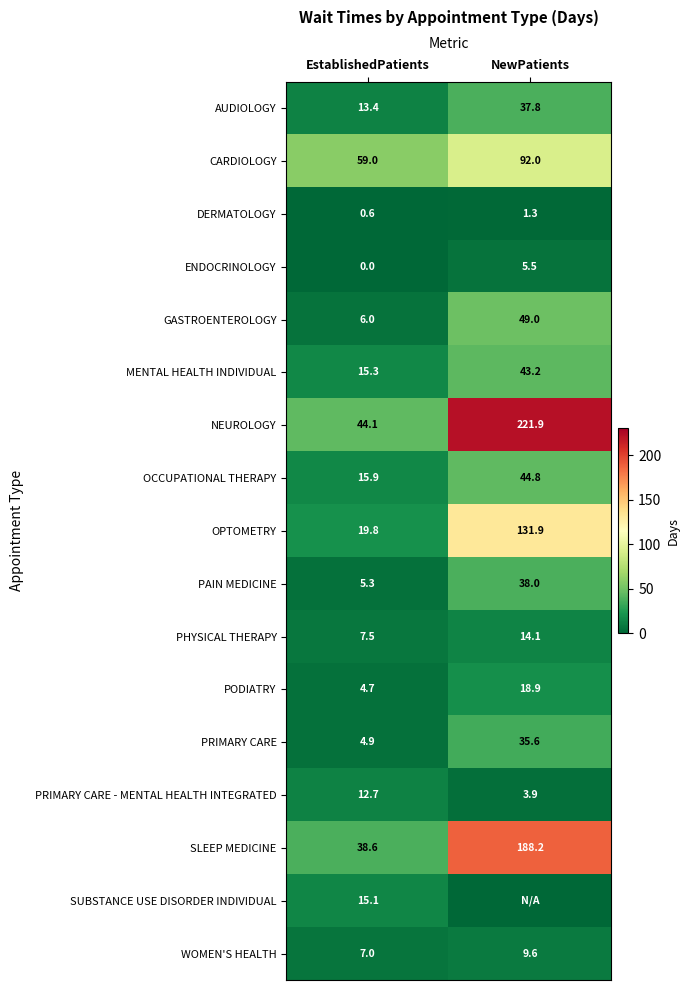

How many series are shown in this chart?

17